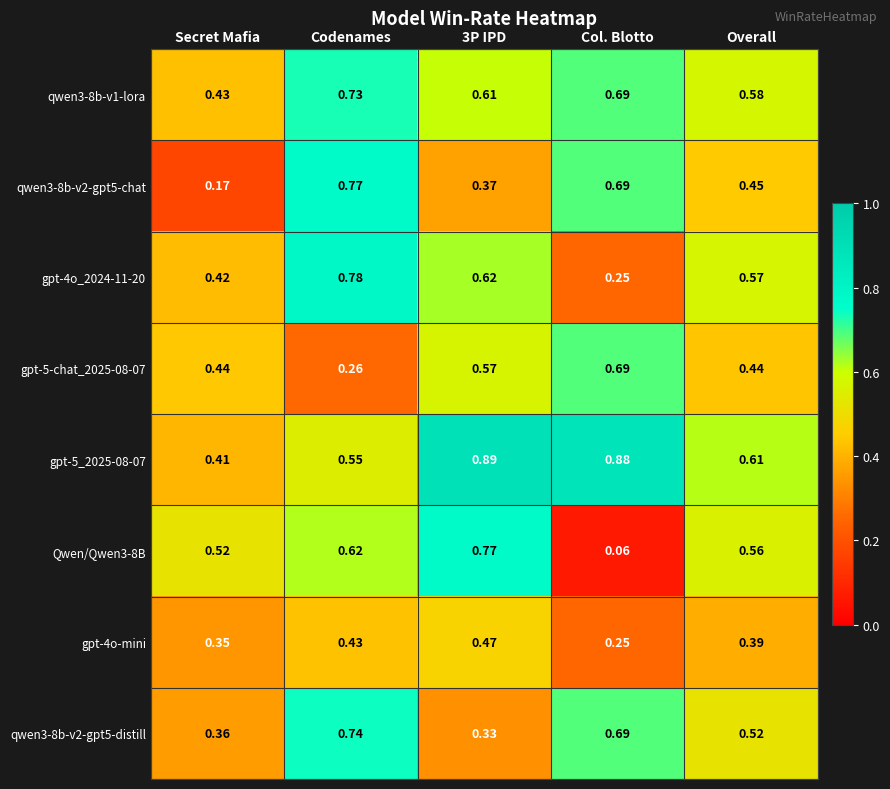

Which category has the lowest value in the qwen3-8b-v2-gpt5-chat series?

Secret Mafia